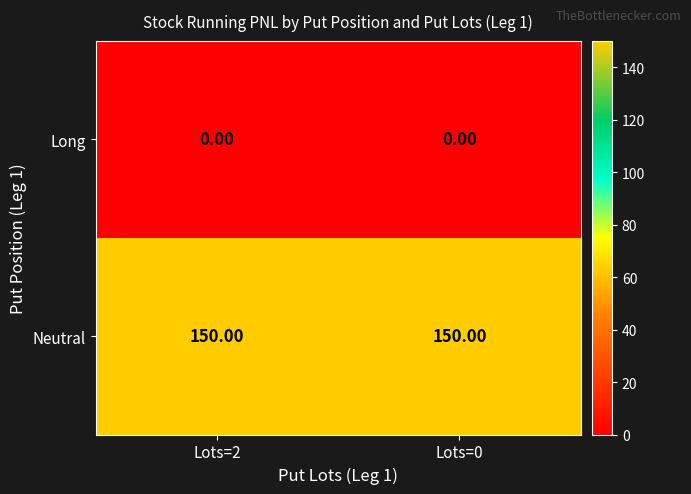

Count the number of categories in the chart.

2